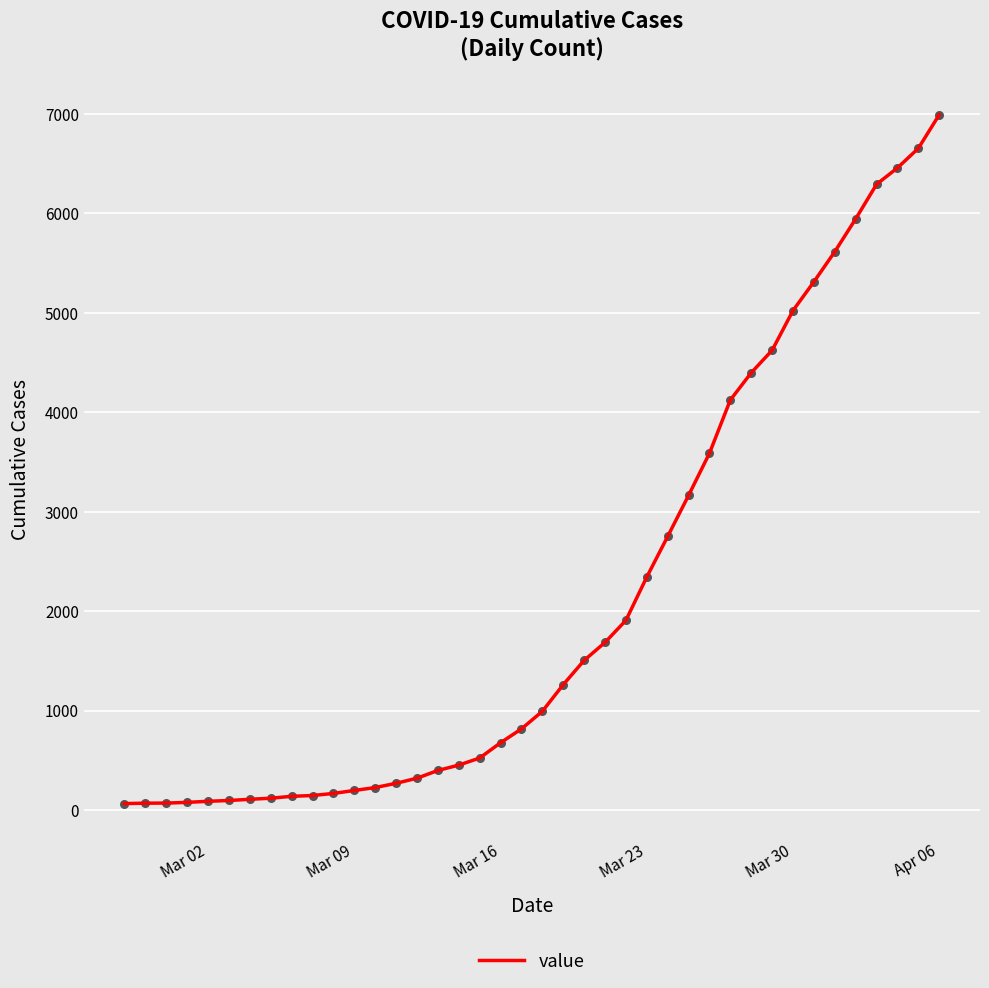

What is the greatest value displayed?

6994